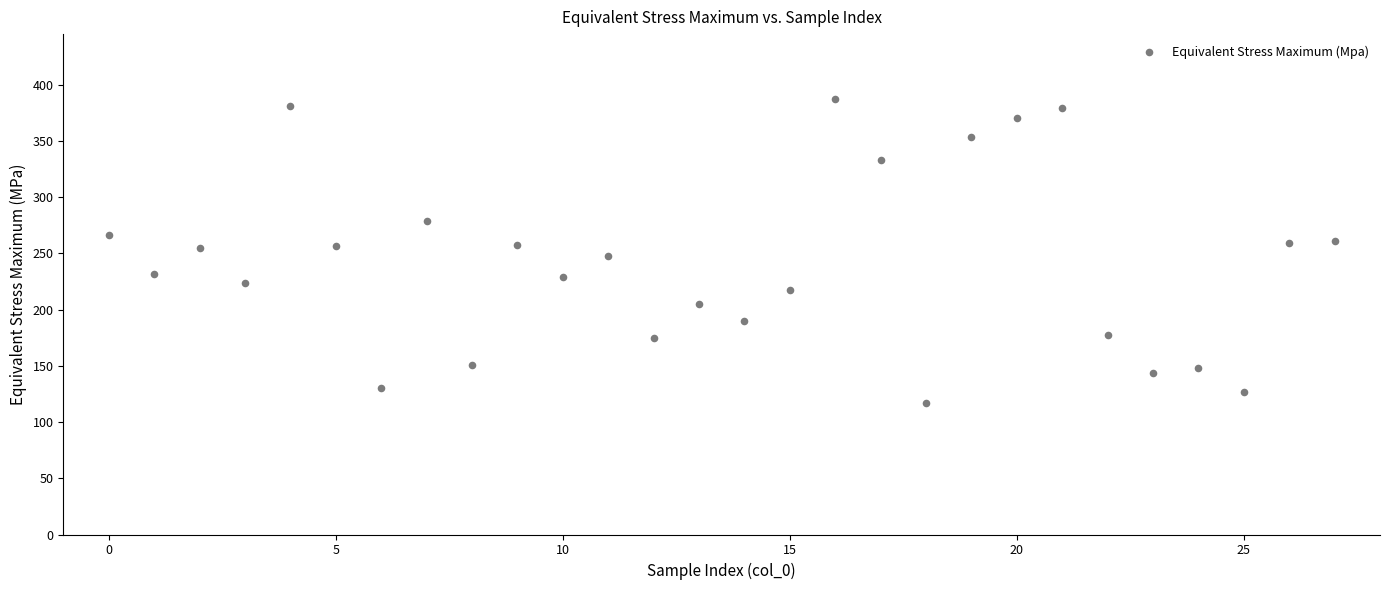

What is the range of Y values (max minus min)?

270.1